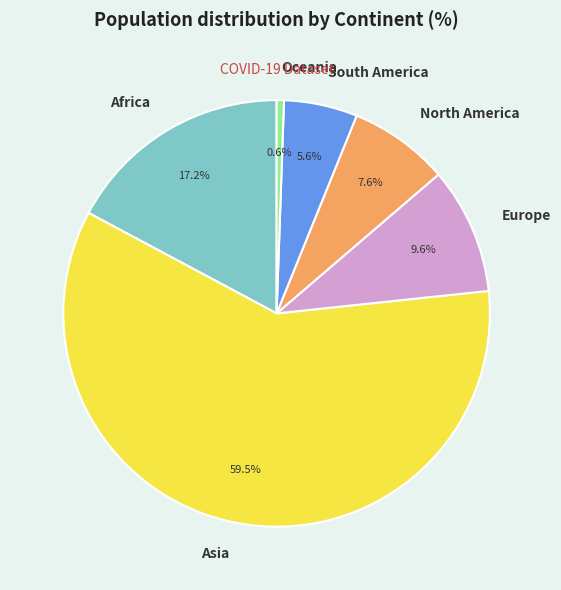

Which category has the biggest portion of the pie?

Asia